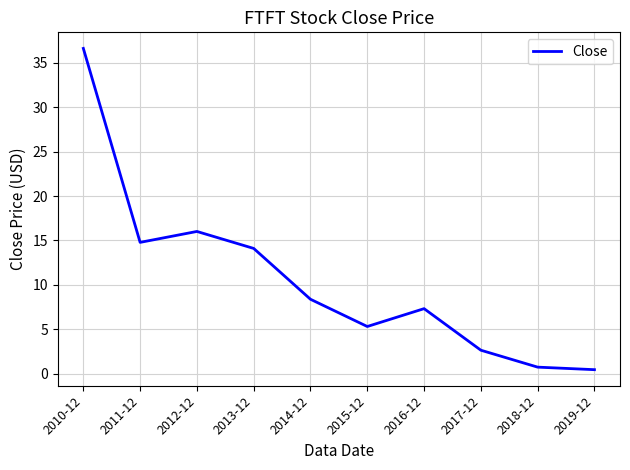

What is the ratio of the value at 2015-12 to the value at 2014-12?

0.6